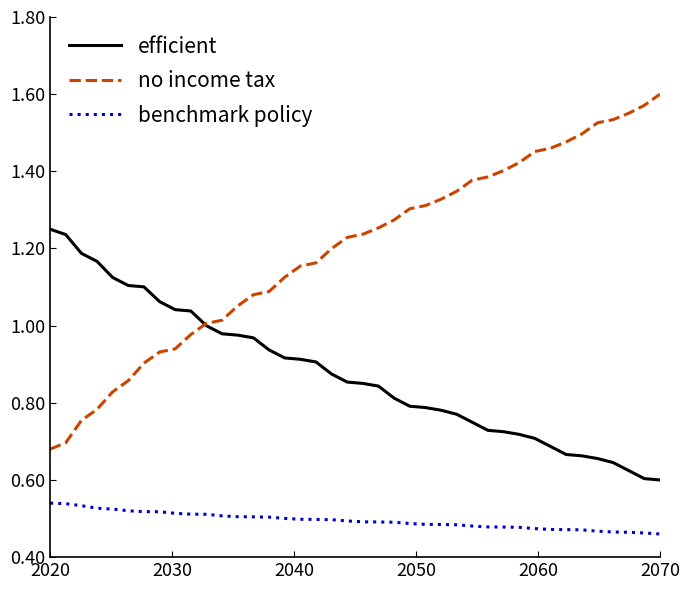

List the series in order of their overall mean, highest first.

no income tax, efficient, benchmark policy